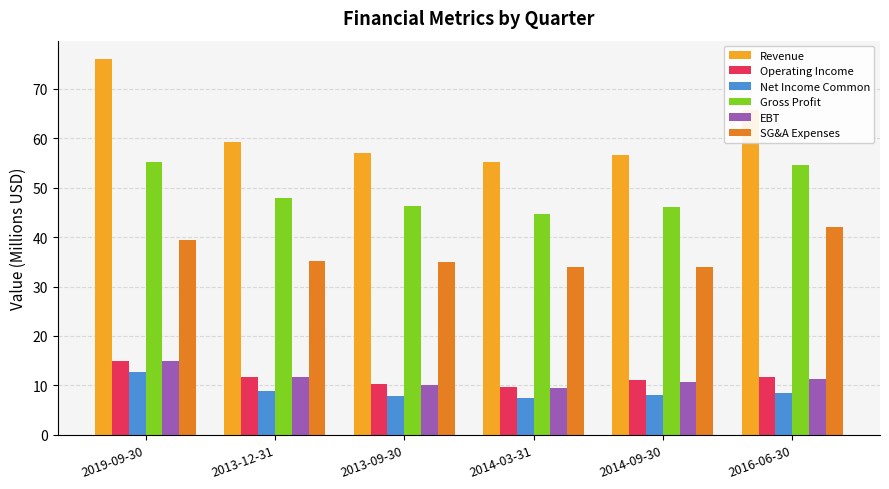

Which series has the widest spread of values?

Revenue